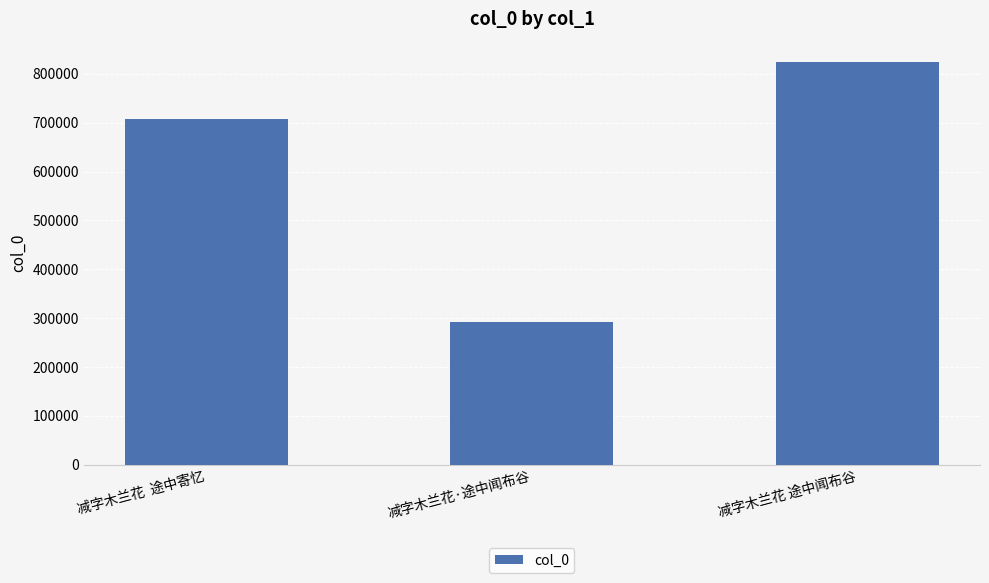

What is the average value?

608068